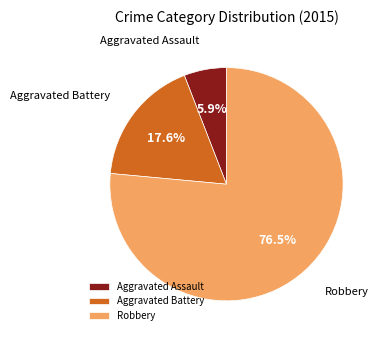

Which category has the smallest portion of the pie?

Aggravated Assault